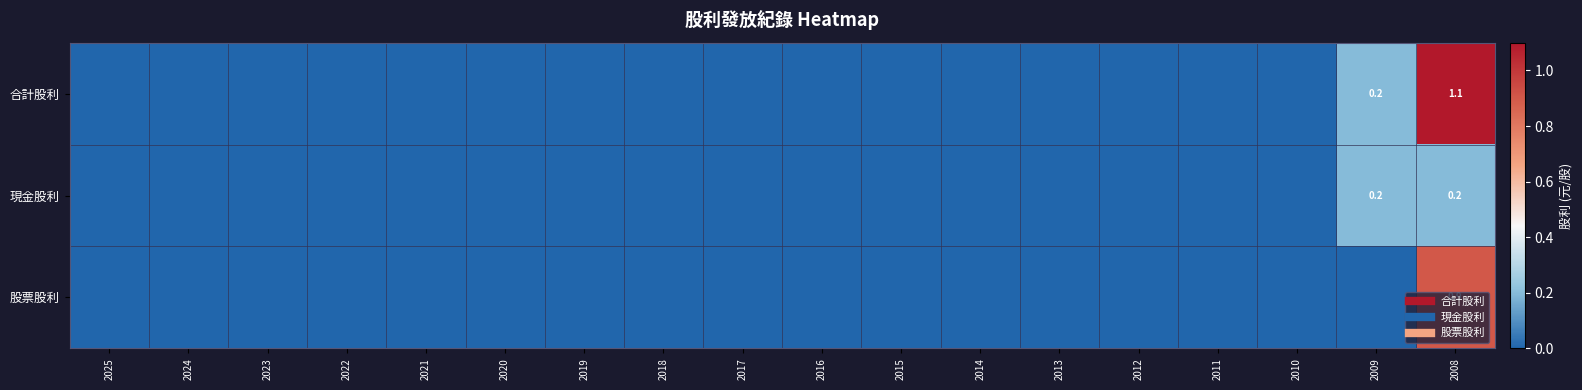

Which series changed the most between 2025 and 2010?

合計股利